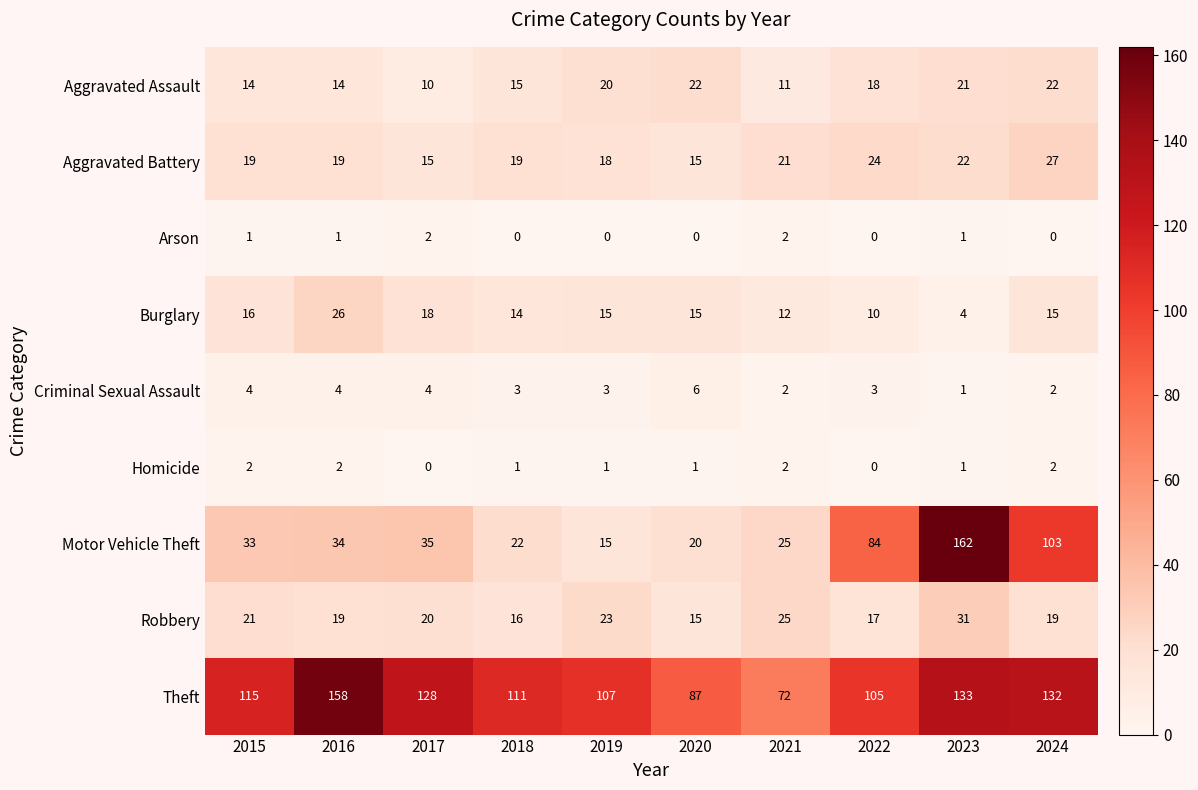

Which series changed the most between 2016 and 2019?

Theft